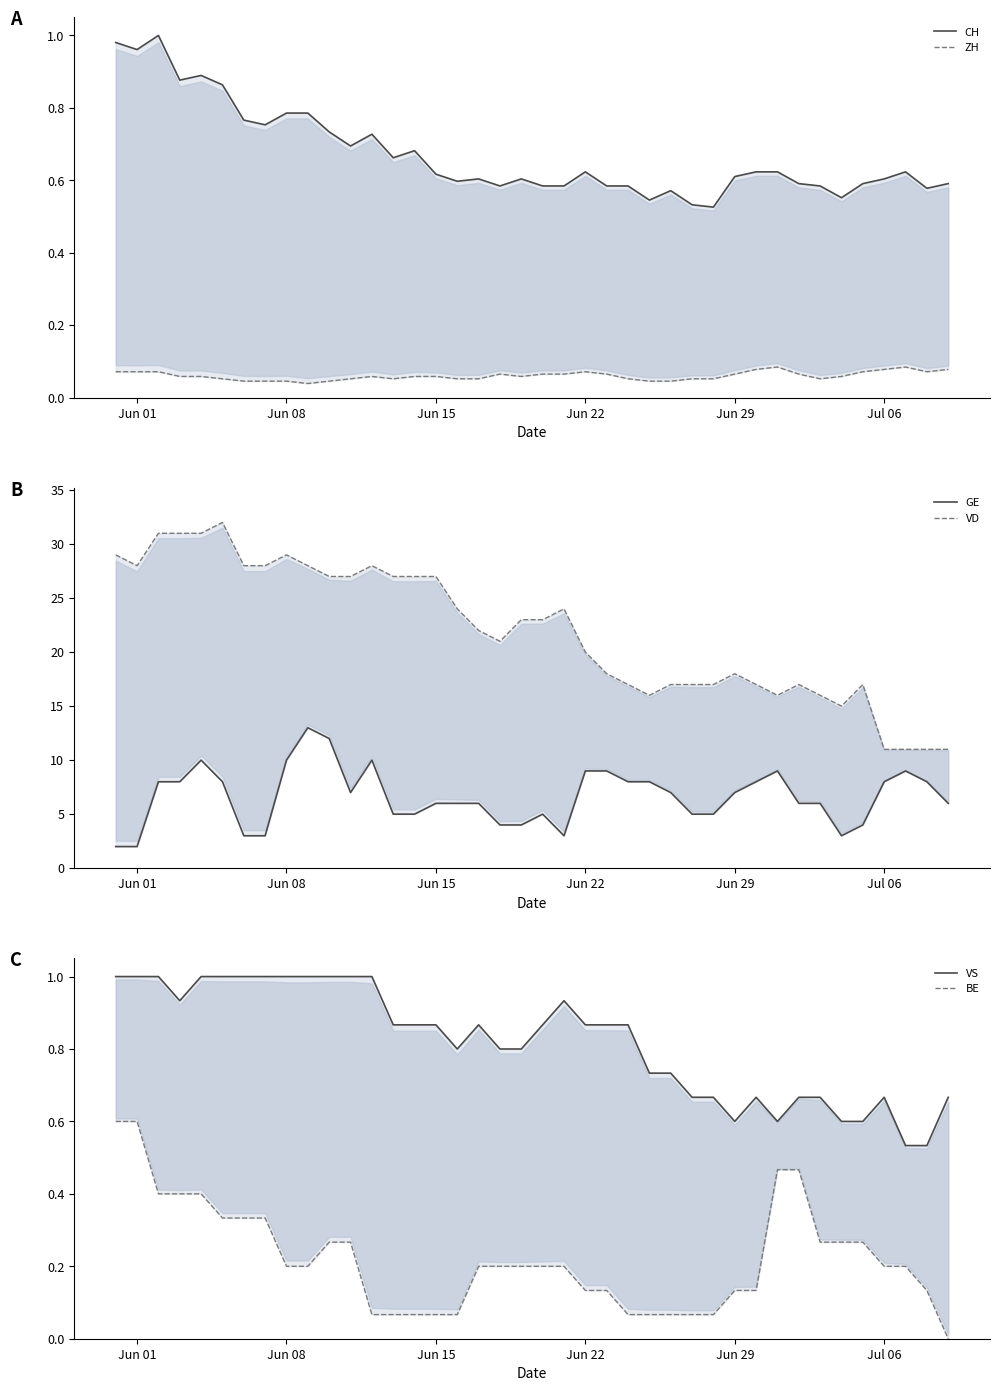

Is the value of CH at 6 greater than the value of VS at Jun 29?

No